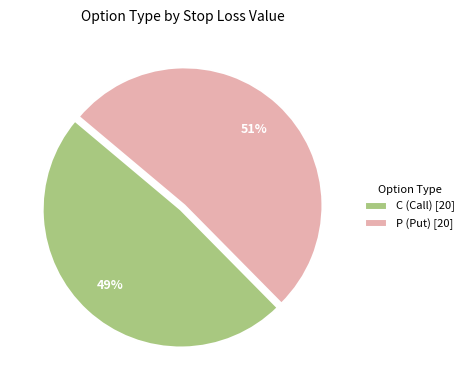

Is the sum of P (Put) [20] and C (Call) [20] greater than half?

Yes